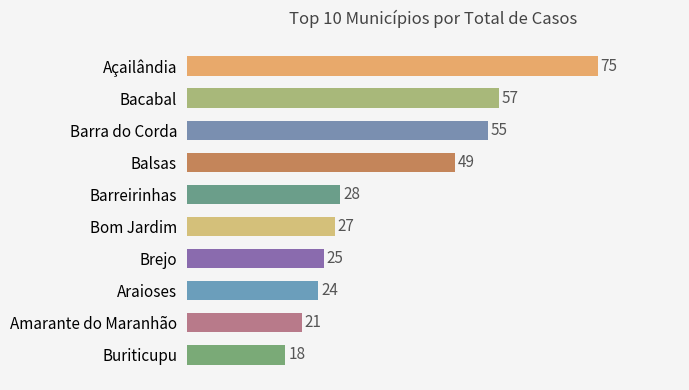

What is the sum of all values?

379